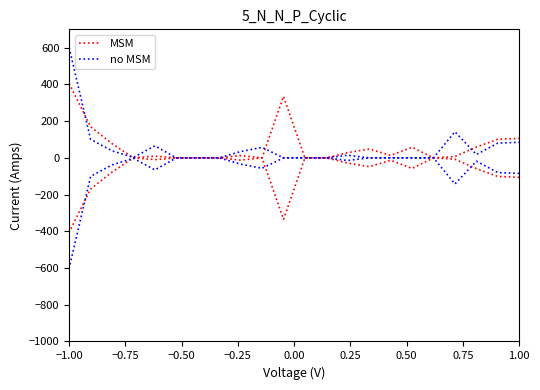

What is the label of the 17th point from the right?

0.25